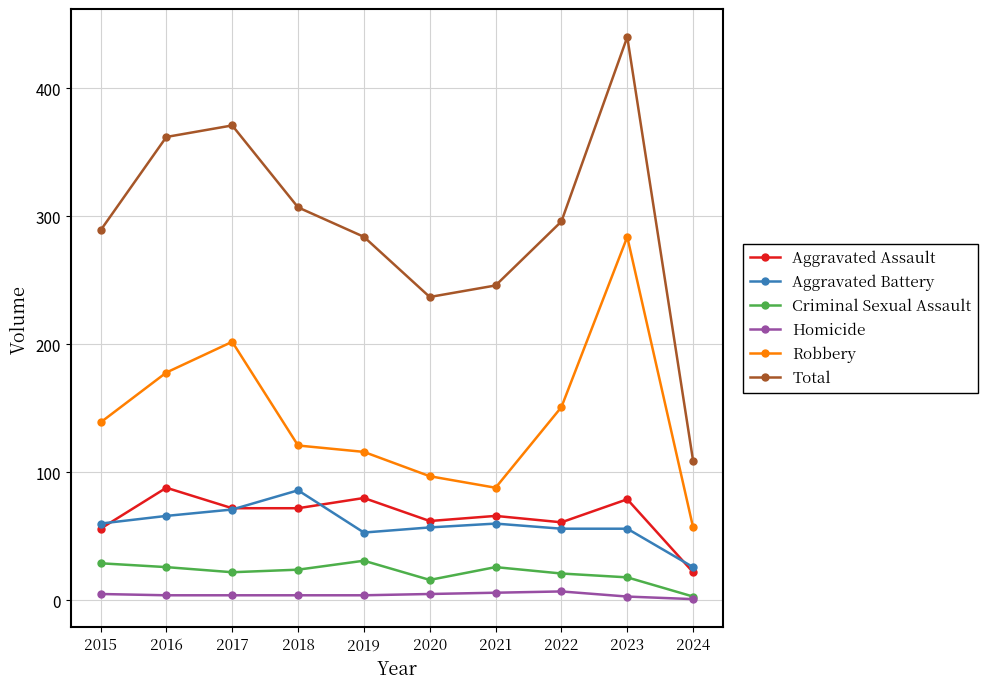

What is the difference between the maximum and minimum values in the Aggravated Battery series?

60